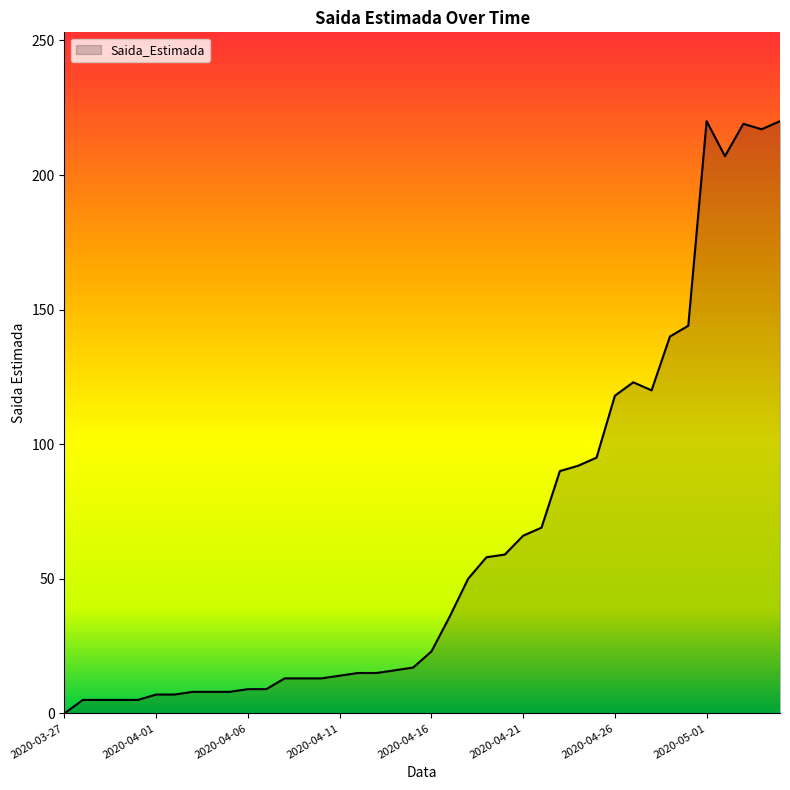

What is the maximum value shown in the chart?

220